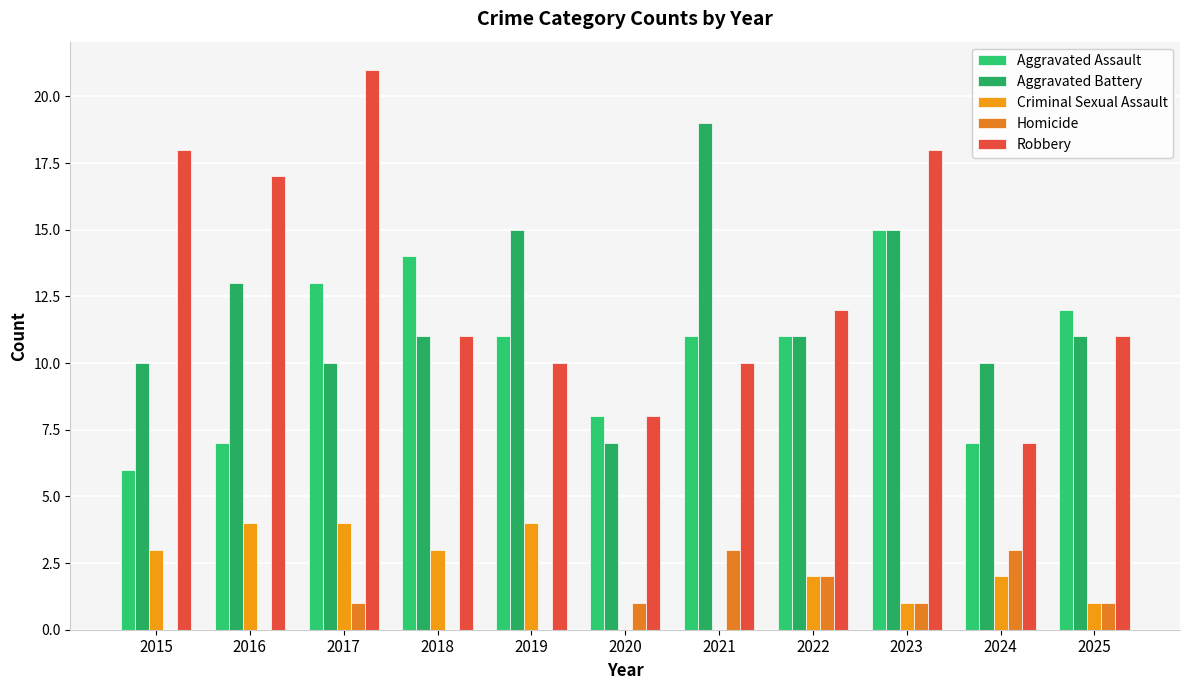

Reading right to left, extract all data points from this chart.

Aggravated Assault: 12	7	15	11	11	8	11	14	13	7	6
Aggravated Battery: 11	10	15	11	19	7	15	11	10	13	10
Criminal Sexual Assault: 1	2	1	2	0	0	4	3	4	4	3
Homicide: 1	3	1	2	3	1	0	0	1	0	0
Robbery: 11	7	18	12	10	8	10	11	21	17	18